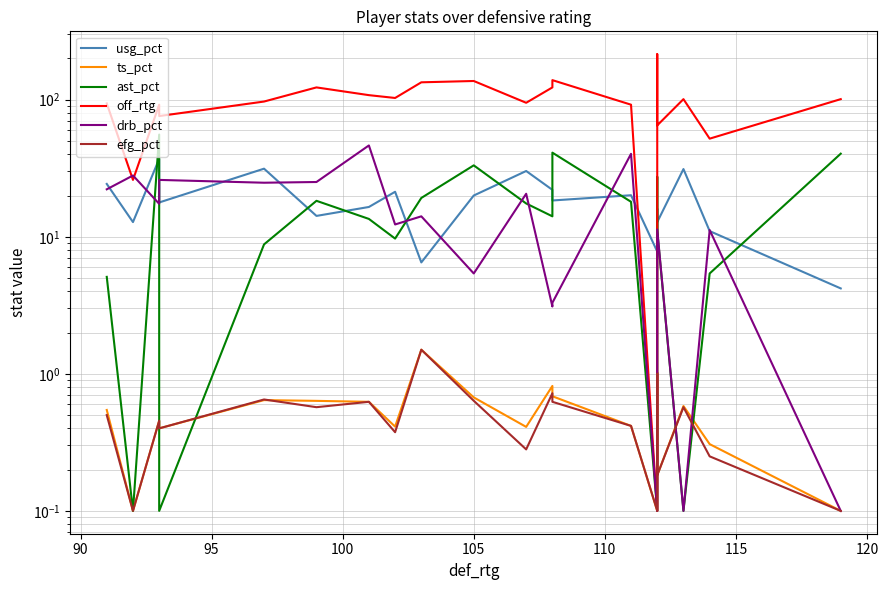

How many lines are shown in the chart?

6